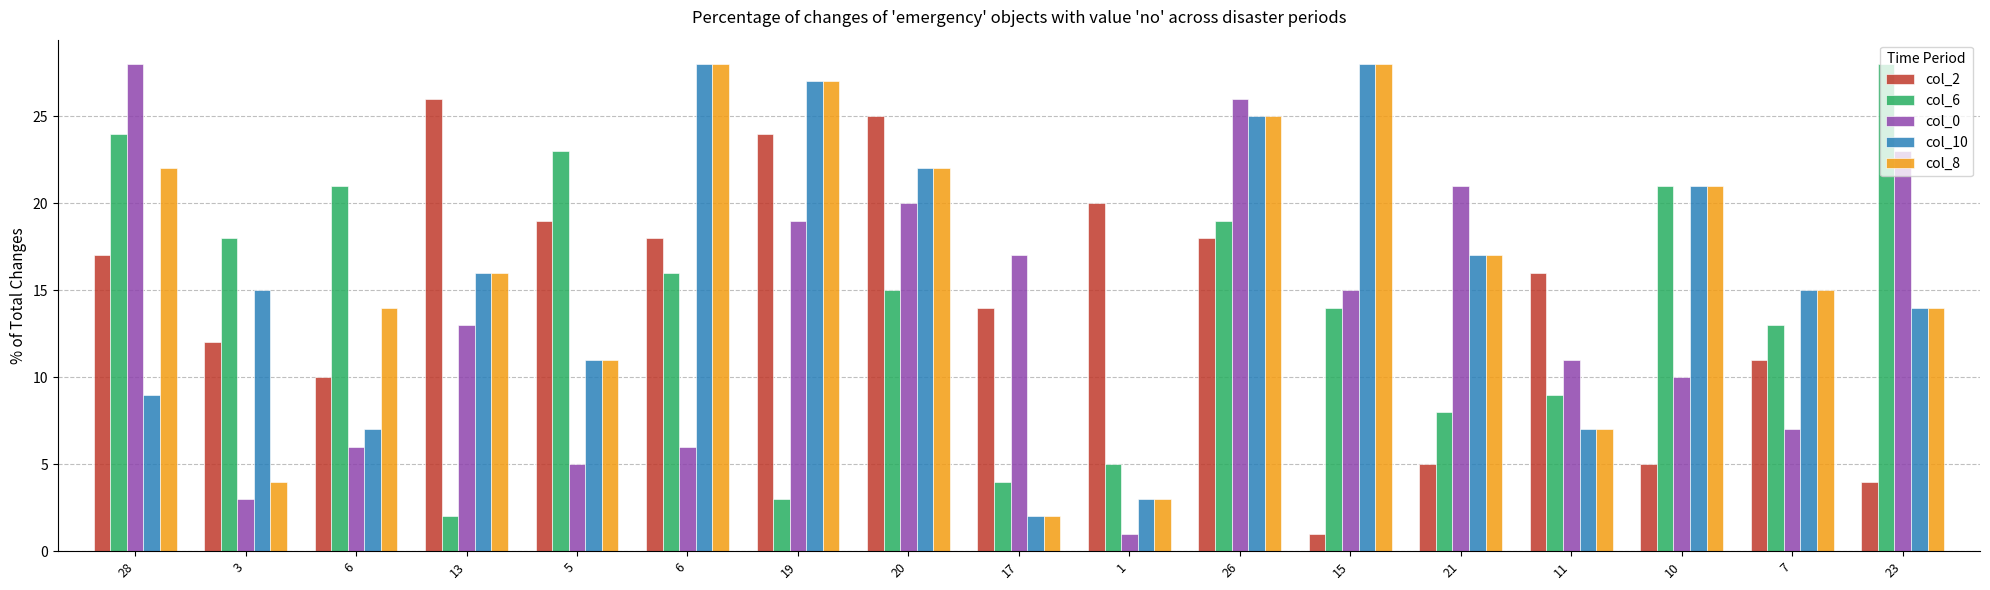

Count the number of categories in the chart.

17